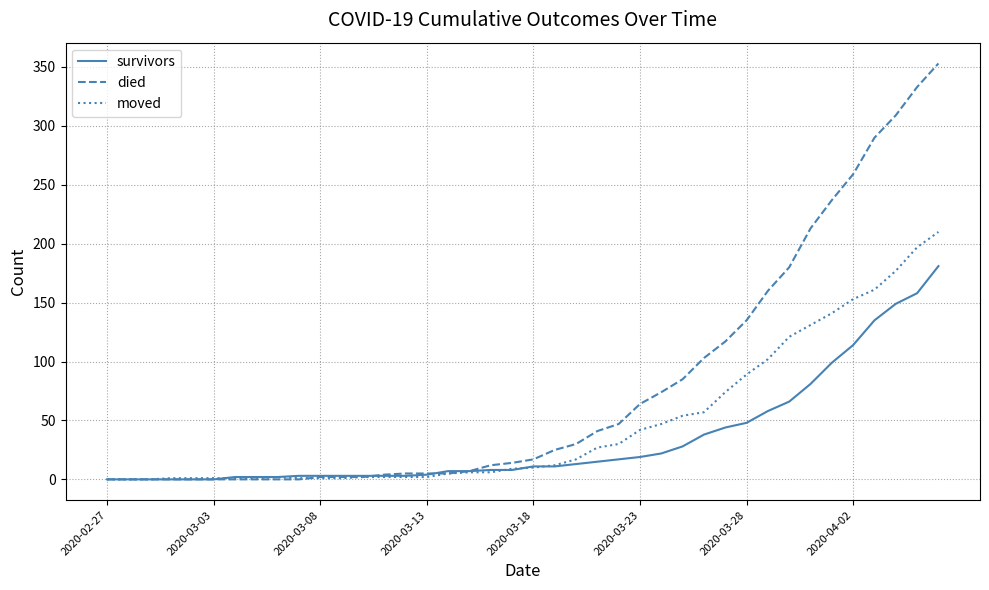

Rank the series by their maximum value, from lowest to highest.

survivors, moved, died